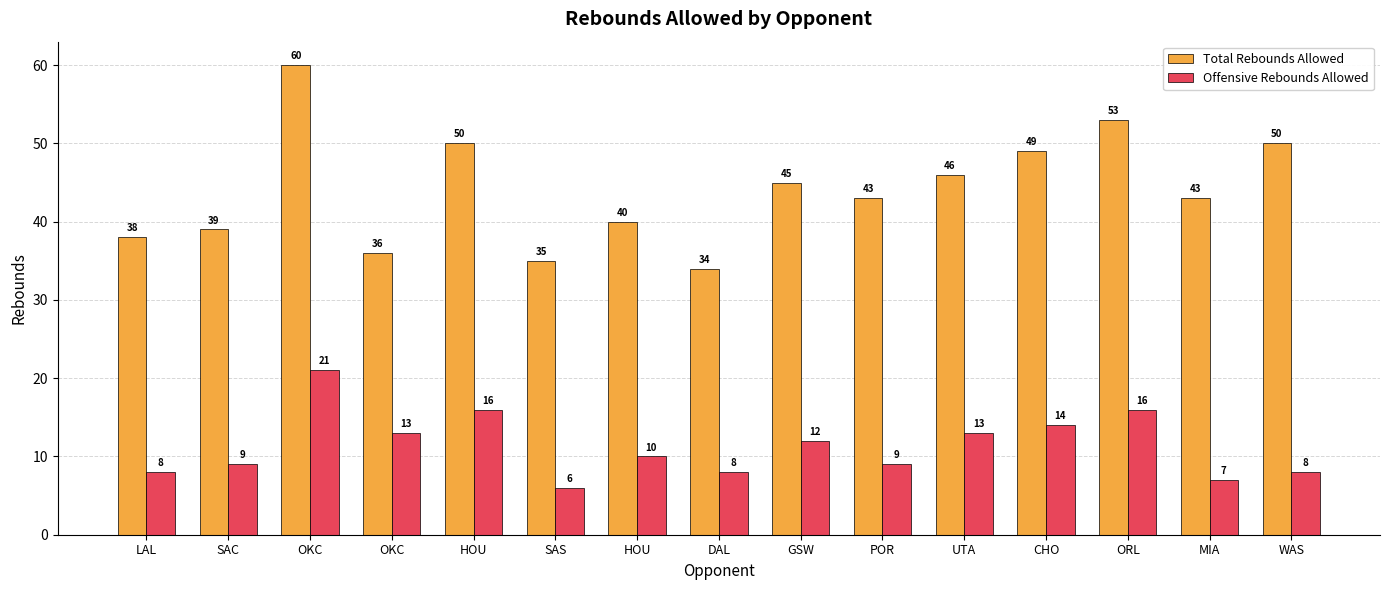

How many distinct data groups are displayed?

2